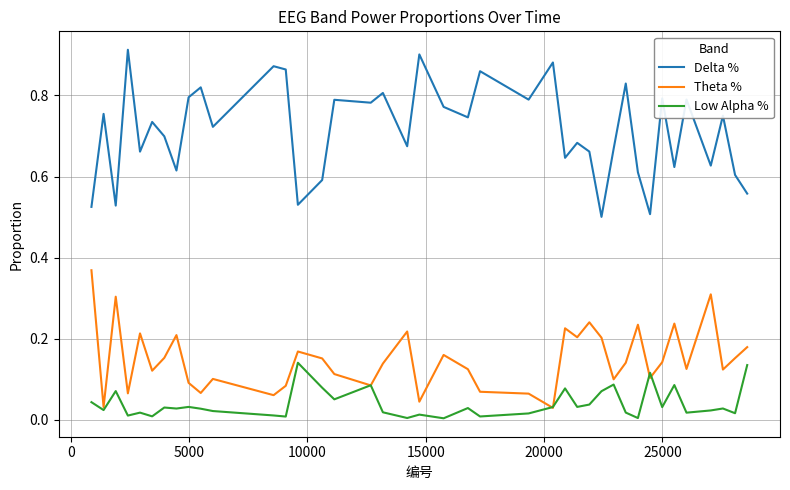

Rank the series by their average value, from highest to lowest.

Delta %, Theta %, Low Alpha %